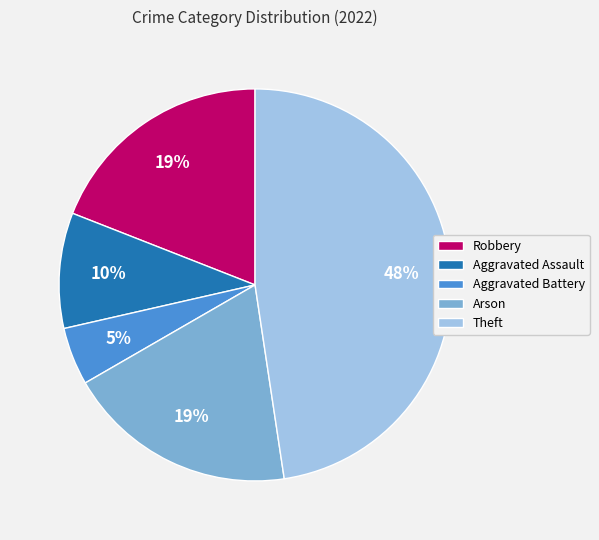

Is Arson the majority of the pie?

No